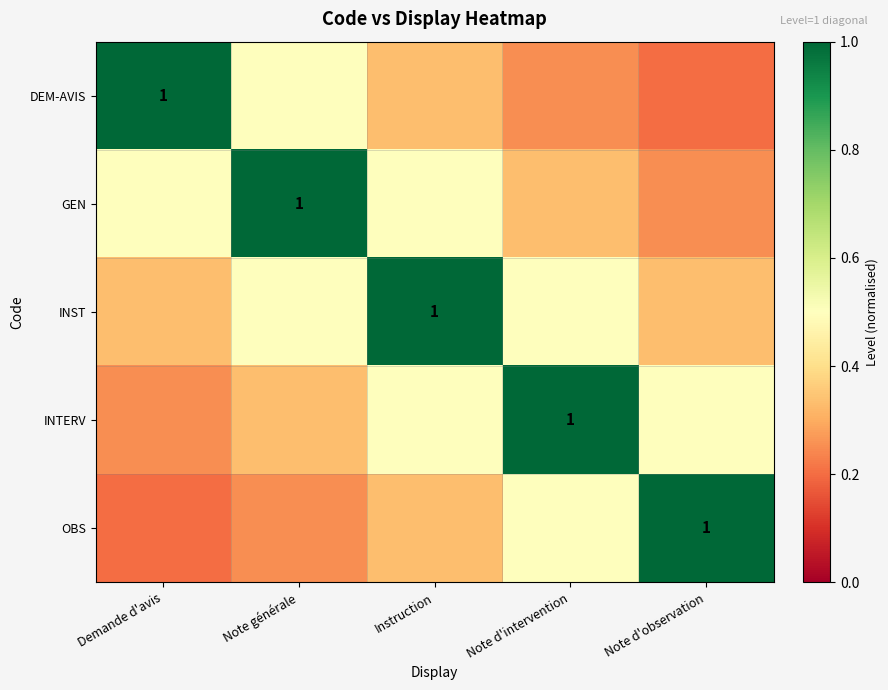

What is the sum of all DEM-AVIS values?

2.3